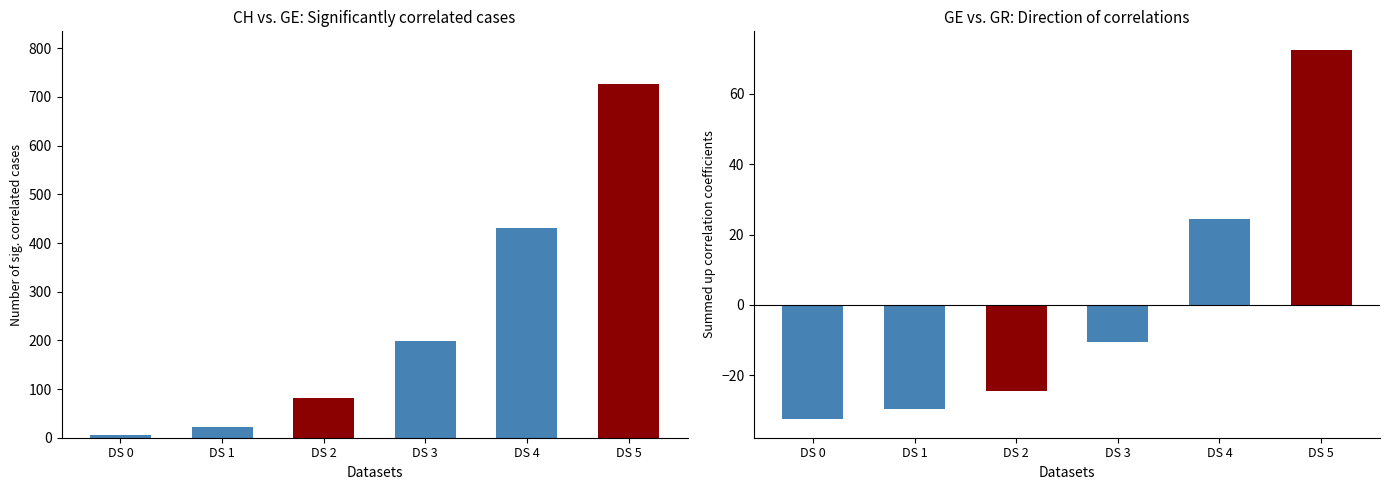

Are the bars horizontal?

No